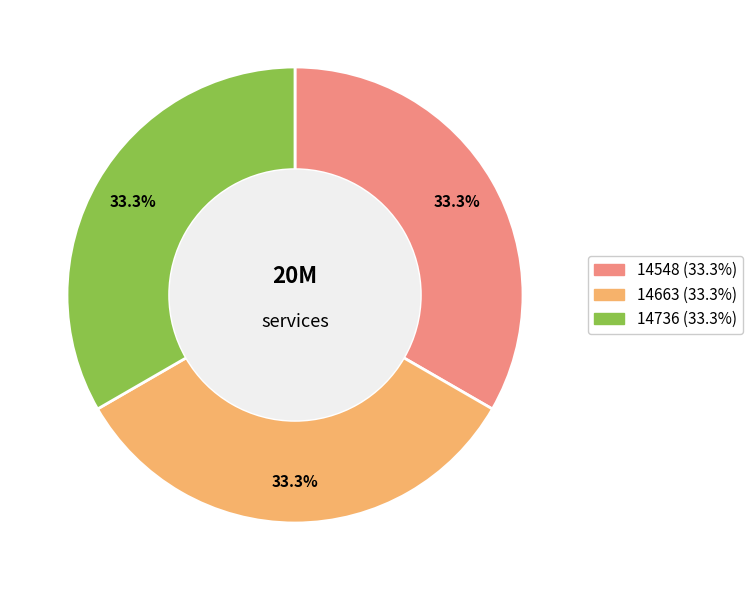

To the nearest percent, what portion does 14548 represent?

33%